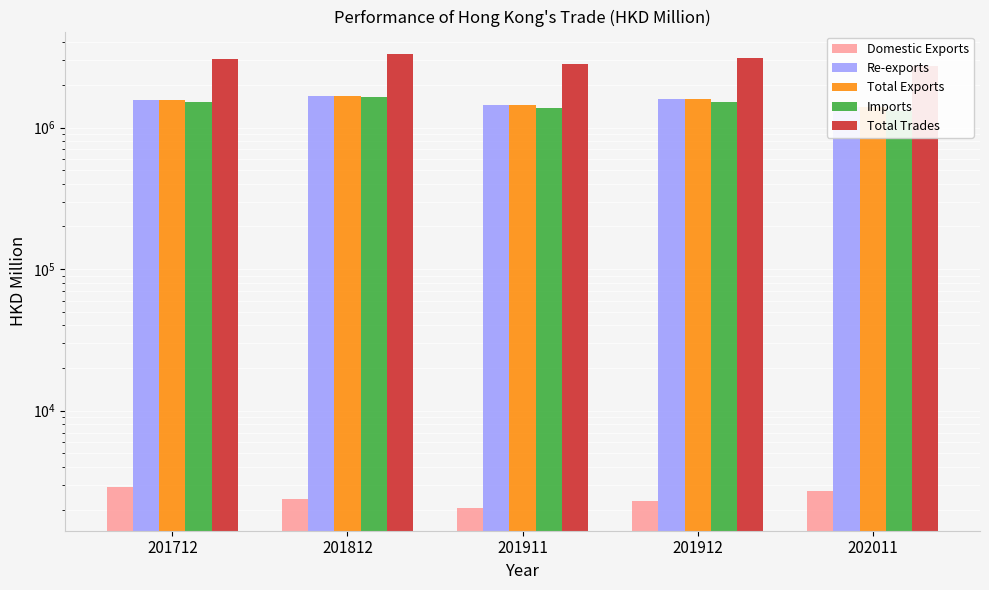

The value of Domestic Exports at 201912 is 1384.8. True or false?

False